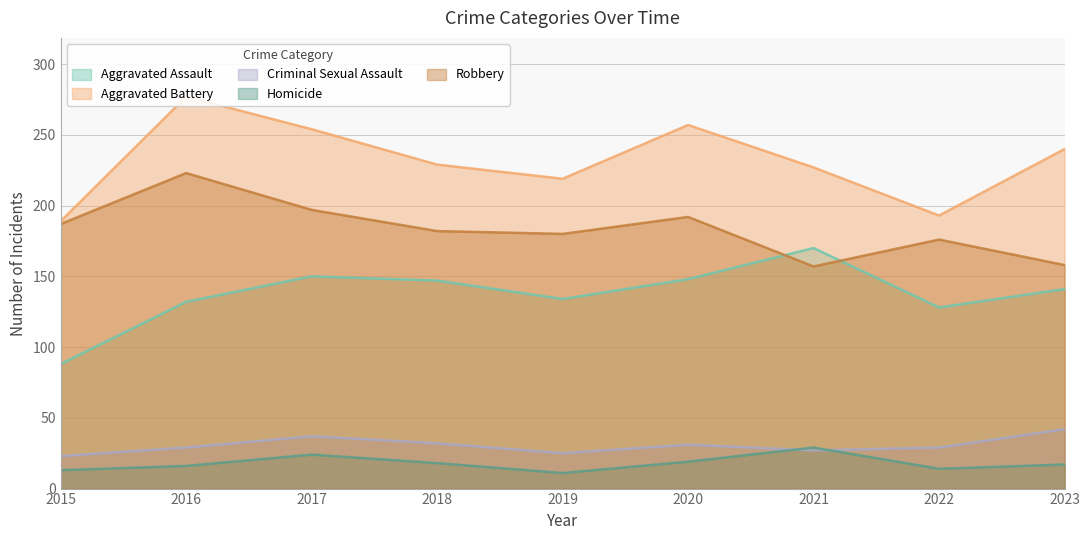

List the labels in order of Aggravated Battery value, largest first.

2016, 2020, 2017, 2023, 2018, 2021, 2019, 2022, 2015